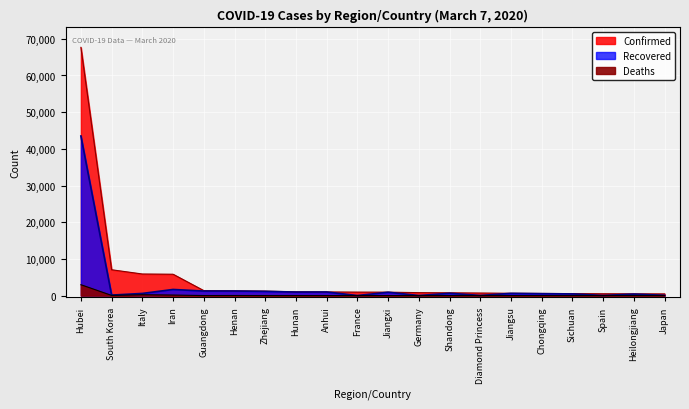

Does the chart display data point markers on the line(s)?

No